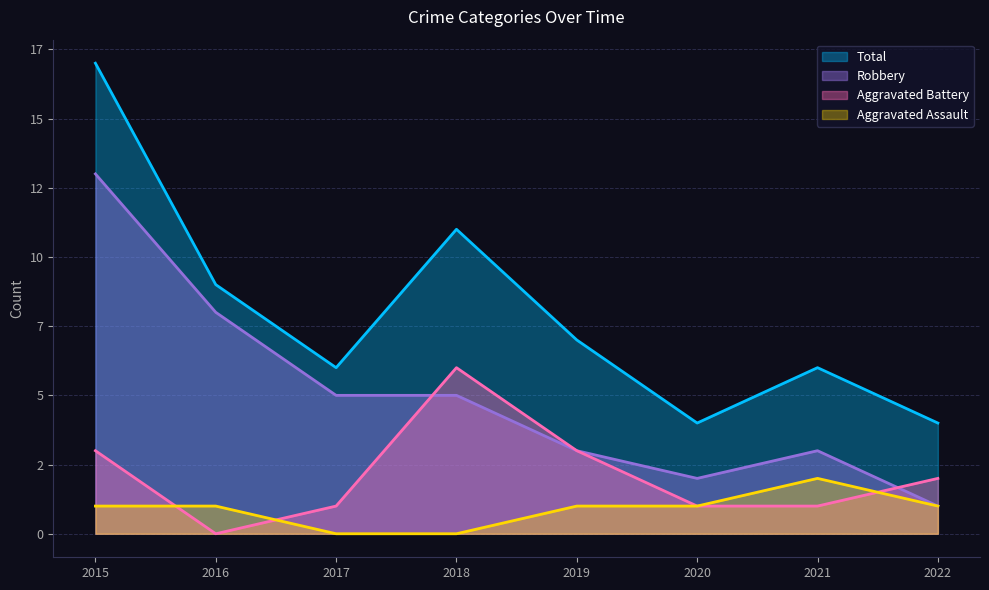

Is it true that Aggravated Battery equals 2 at 2020?

False